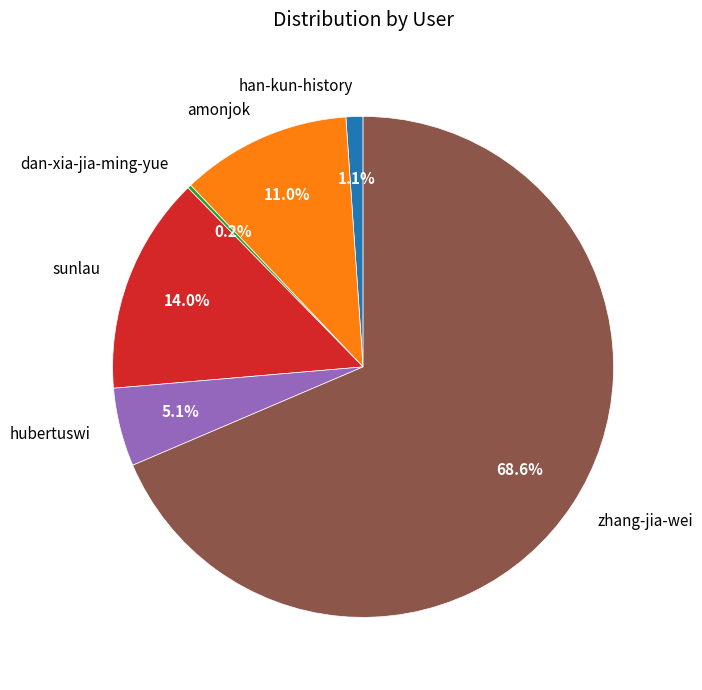

How much of the chart is everything except sunlau?

86.0%